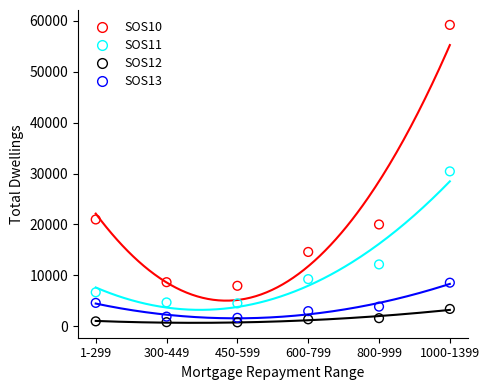

Which series reaches the minimum Y coordinate?

SOS12